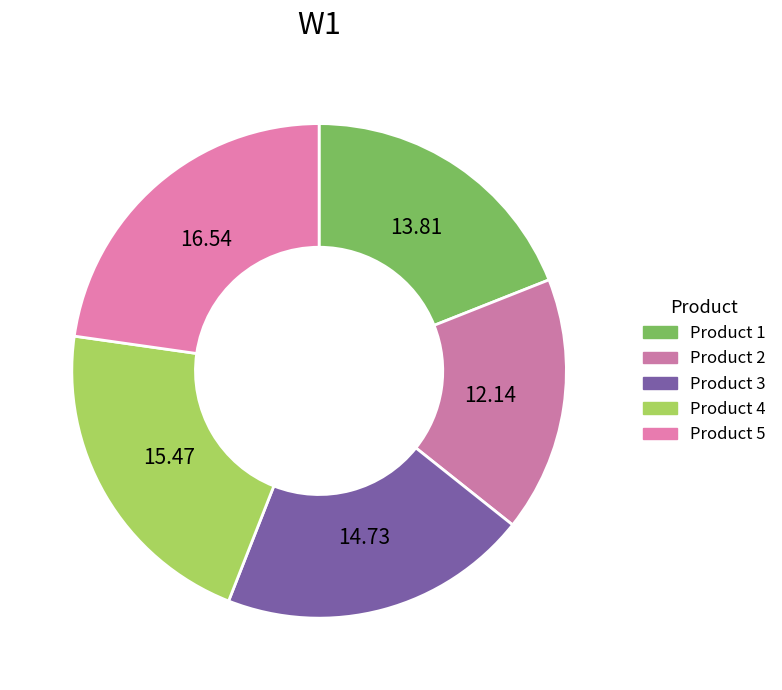

Count the number of slices in the pie.

5